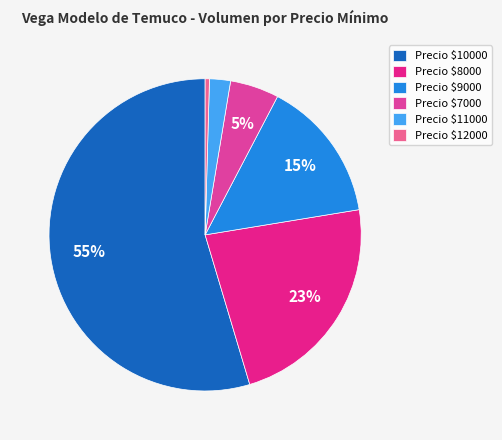

Which slice is the largest?

Precio $10000